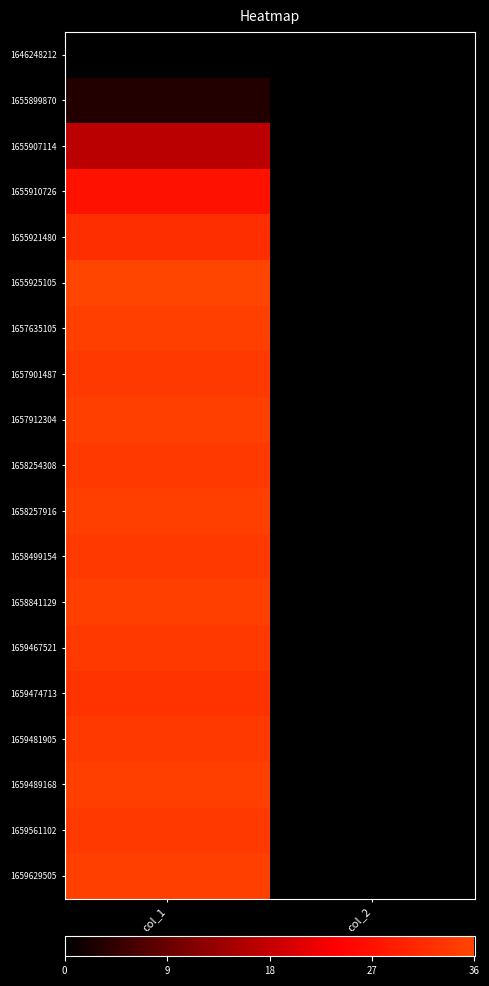

What is the spread (max minus min) of values at col_1?

36